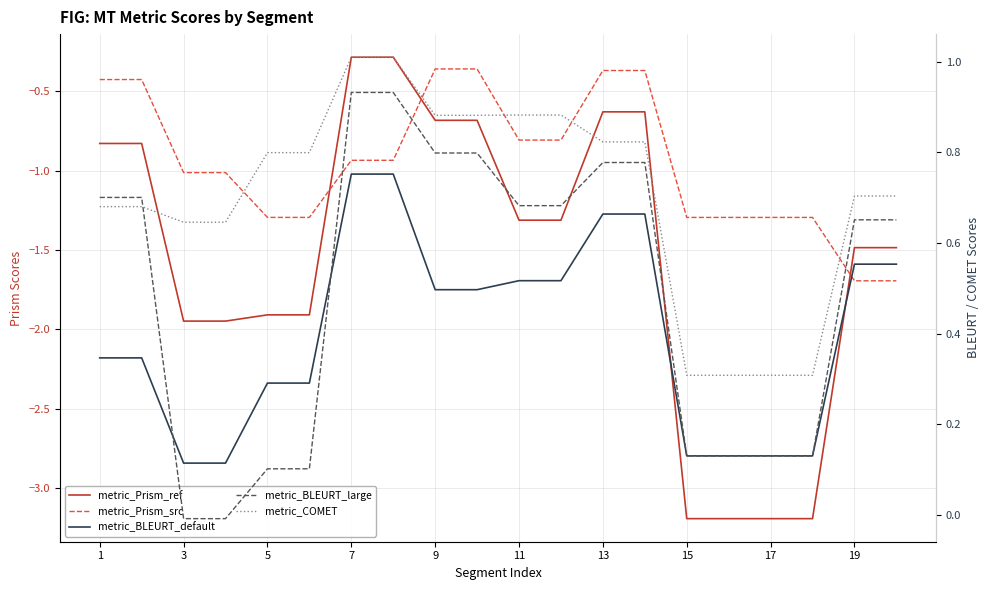

At how many categories does at least one series exceed -1?

20